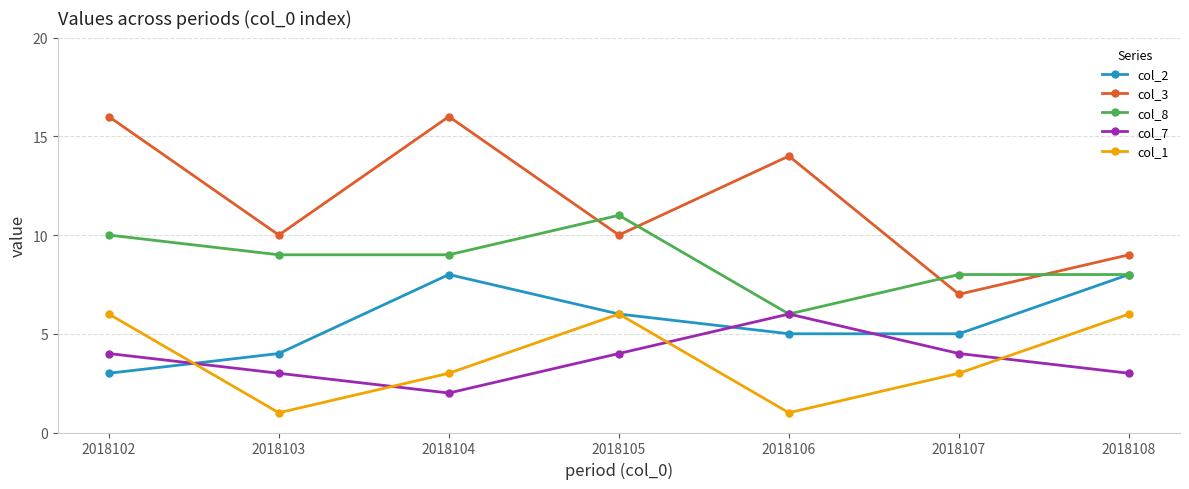

True or false: col_8 has more than 0 interior local peaks.

True